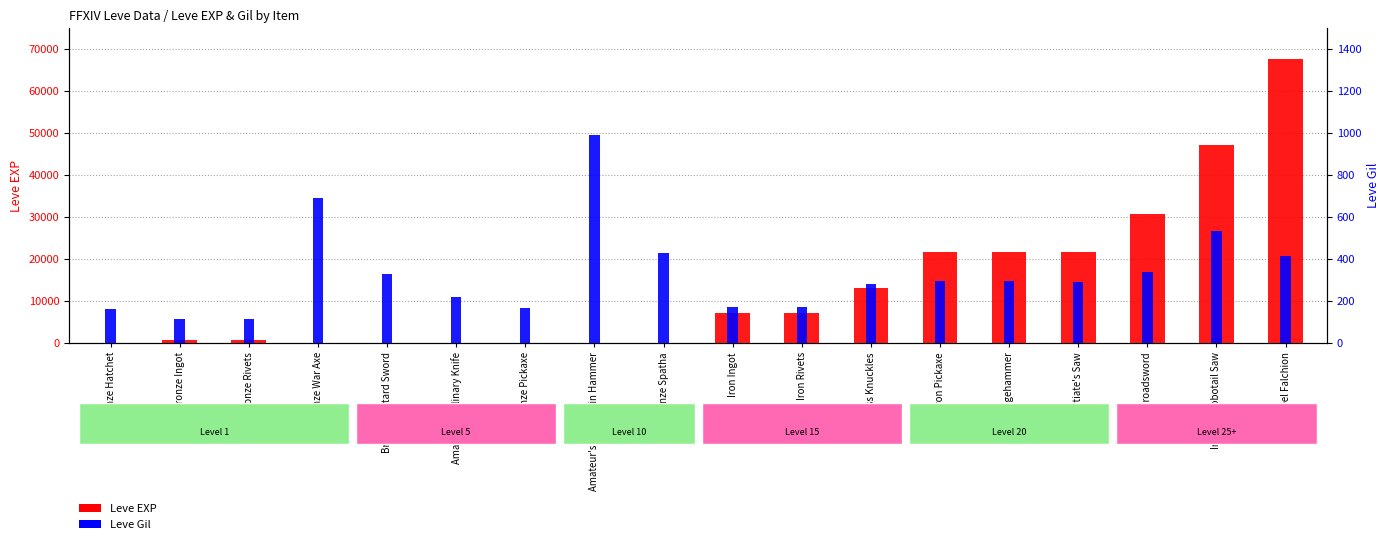

How many groups of bars are there?

18